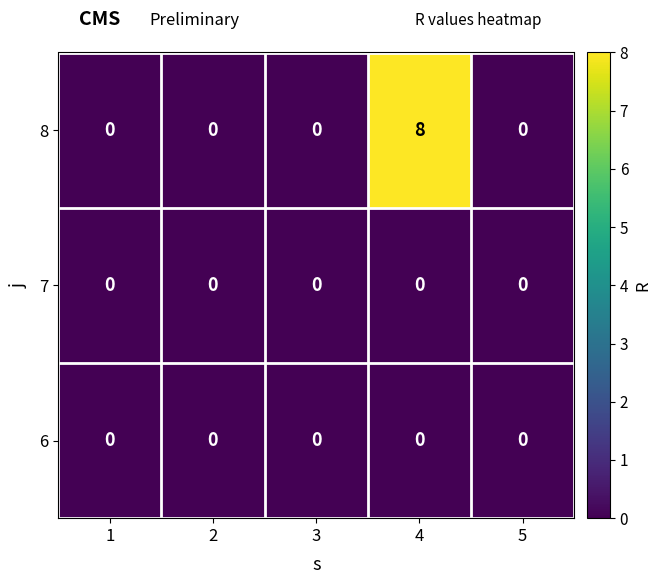

Reading left to right, list all the values displayed in this chart.

8: 0	0	0	8	0
7: 0	0	0	0	0
6: 0	0	0	0	0